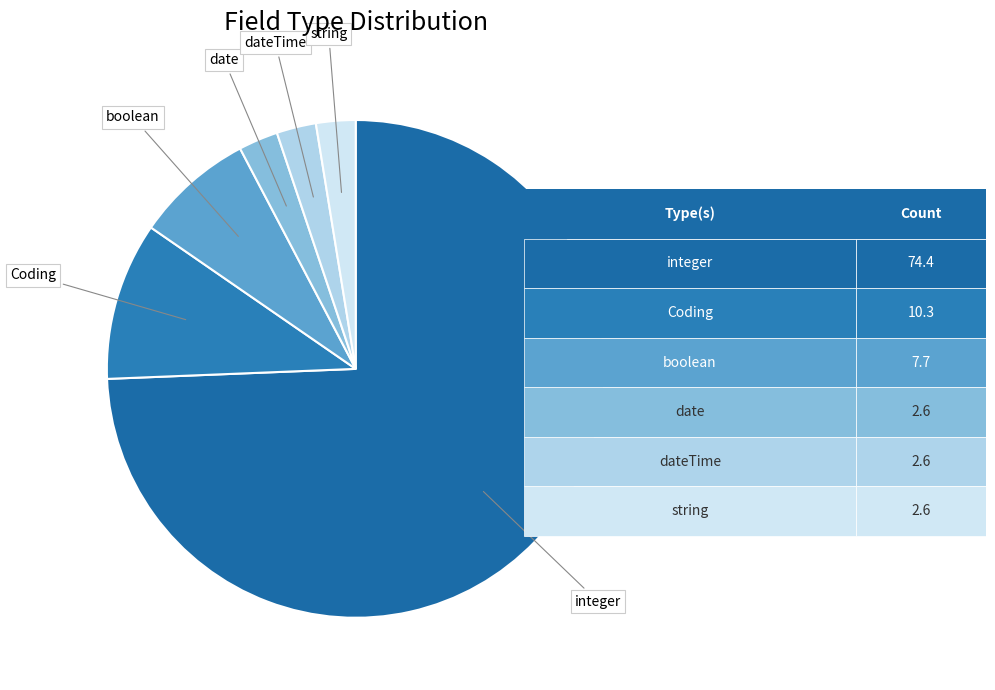

How many slices are in this pie chart?

6